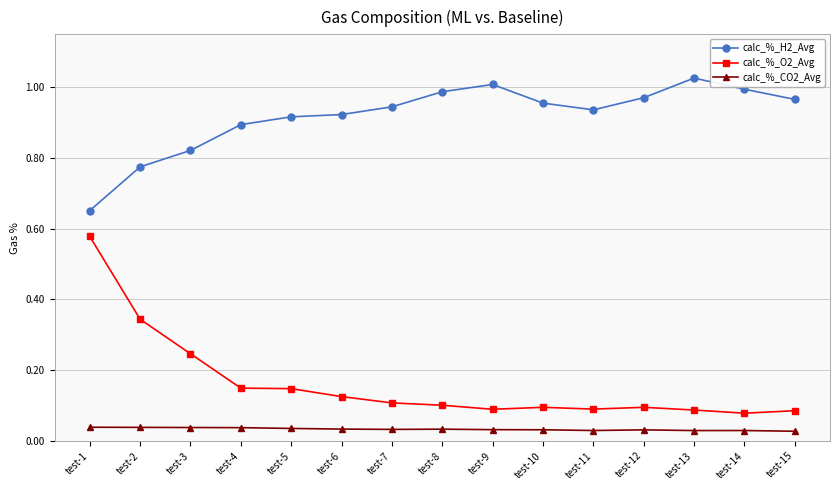

Which category has the highest value in the calc_%_H2_Avg series?

test-13